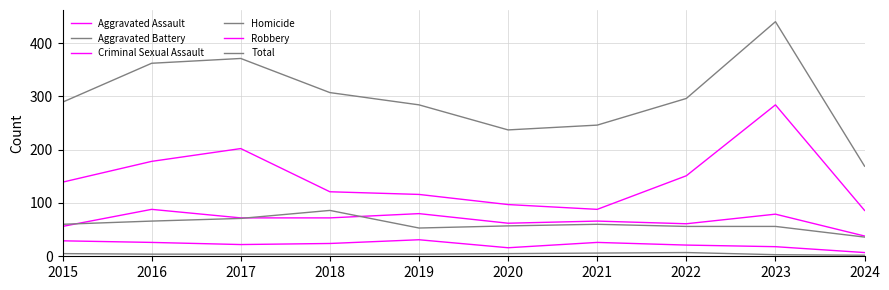

Does the chart have visible grid lines?

Yes